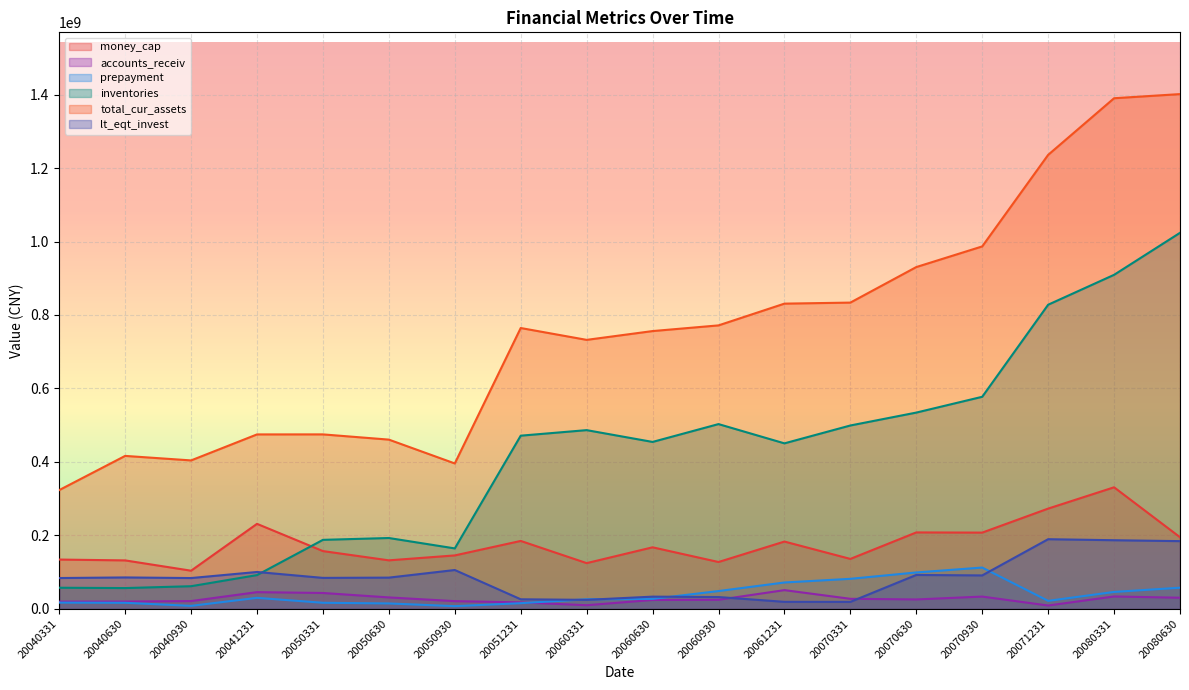

Where is the first local minimum for money_cap?

20040930